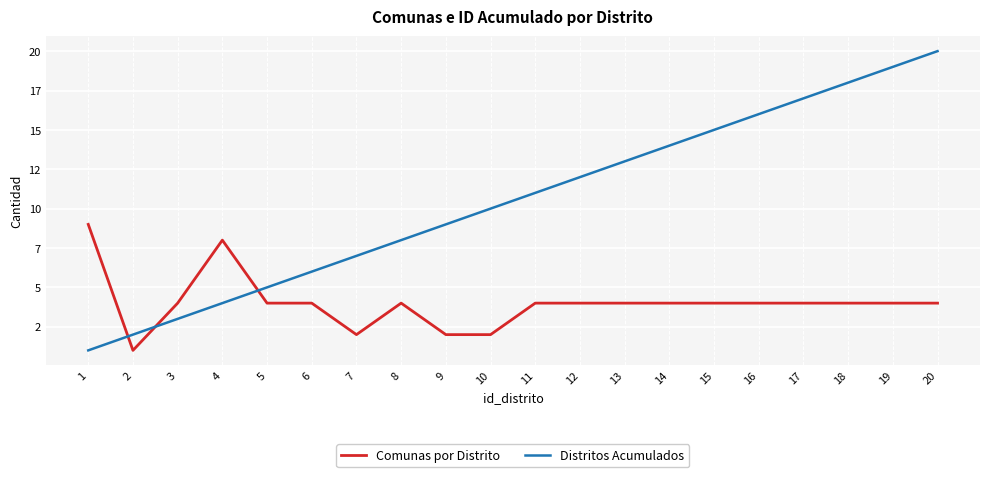

Reading left to right, extract all data points from this chart.

Comunas por Distrito: 1=9	2=1	3=4	4=8	5=4	6=4	7=2	8=4	9=2	10=2	11=4	12=4	13=4	14=4	15=4	16=4	17=4	18=4	19=4	20=4
Distritos Acumulados: 1=1	2=2	3=3	4=4	5=5	6=6	7=7	8=8	9=9	10=10	11=11	12=12	13=13	14=14	15=15	16=16	17=17	18=18	19=19	20=20